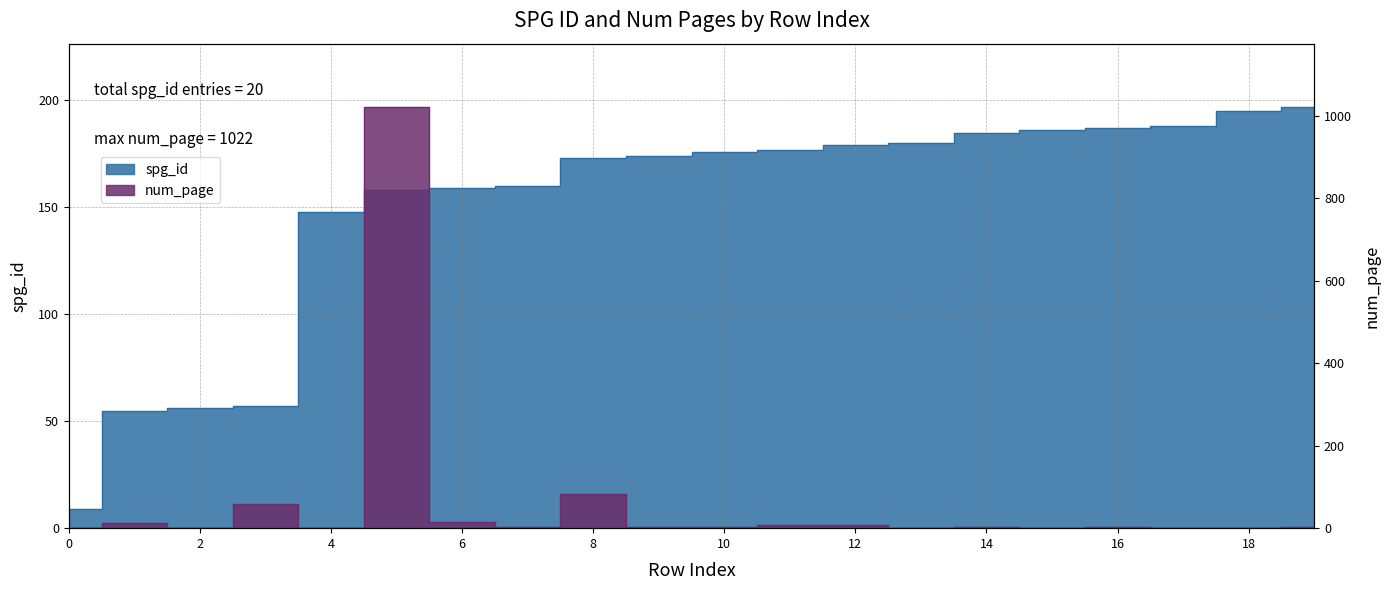

What is the total value across all series at 16?

191